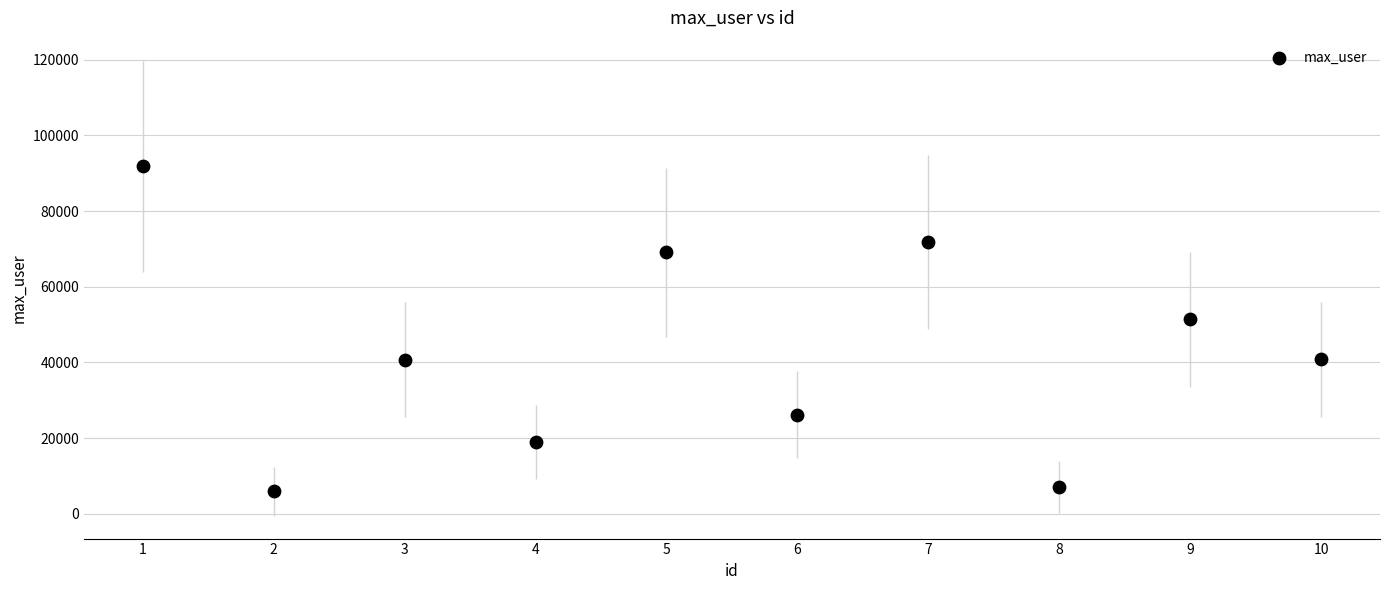

What Y value in the scatter plot is closest to 48865?

51351